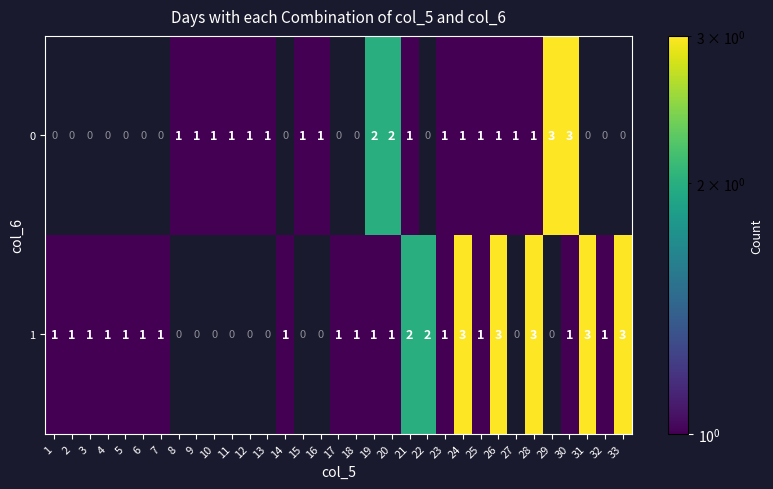

The 1 series shows 1 at 7. True or false?

True